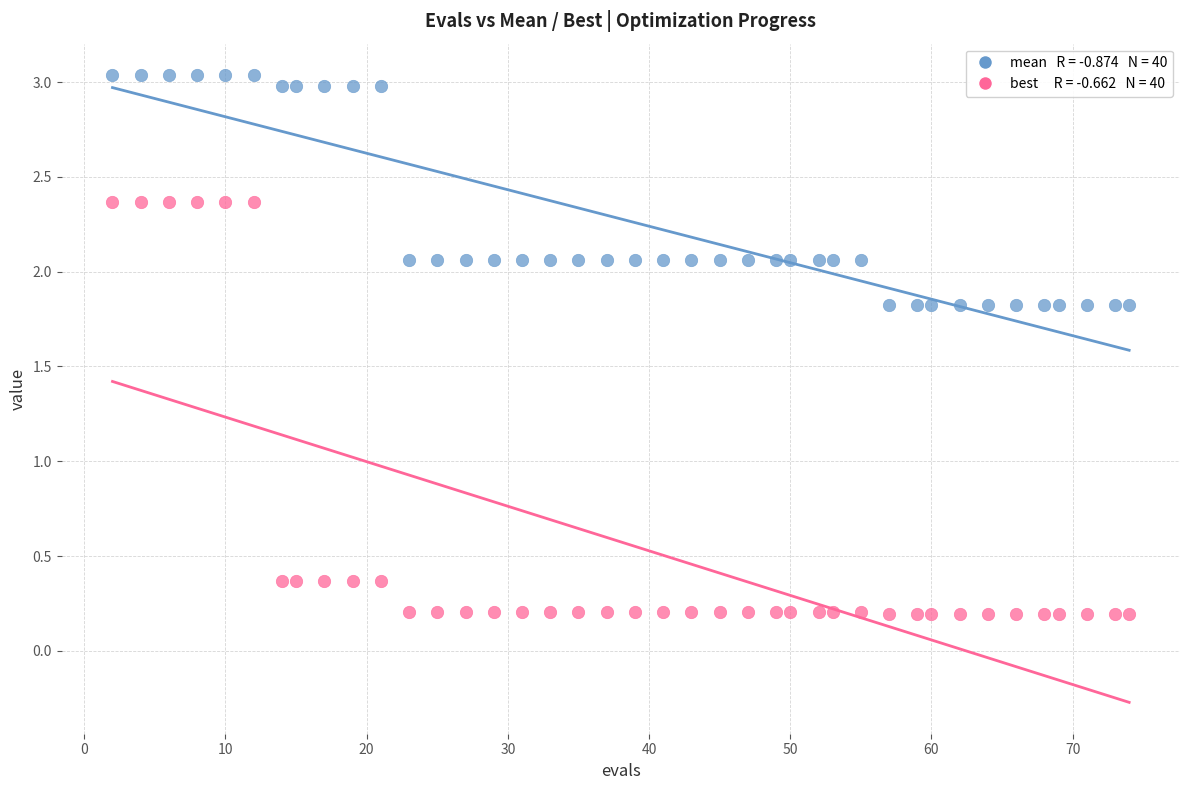

Across all data points, what is the range of Y values (max minus min)?

2.8